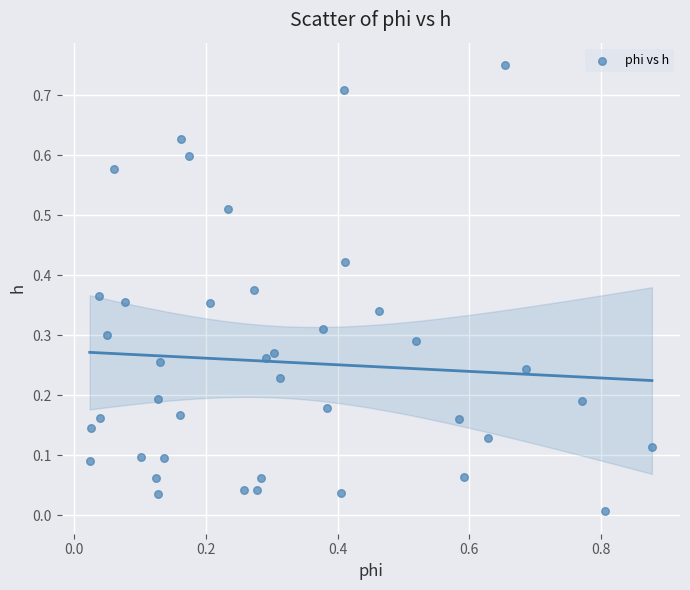

What is the range of X values (max minus min)?

0.9